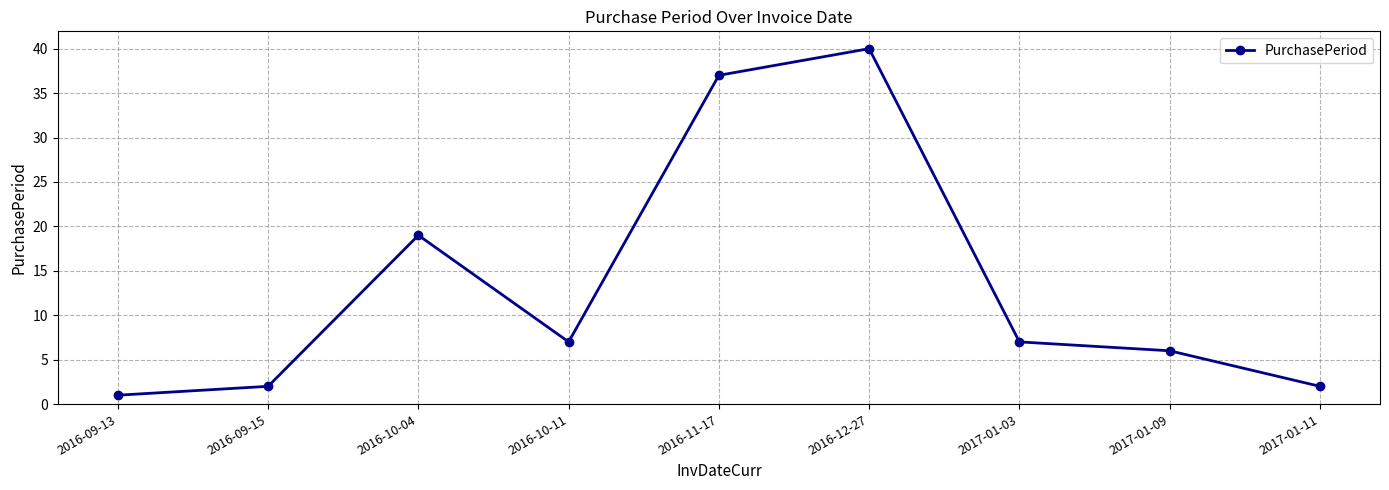

What is the difference between the values at 2016-09-13 and 2017-01-11?

1